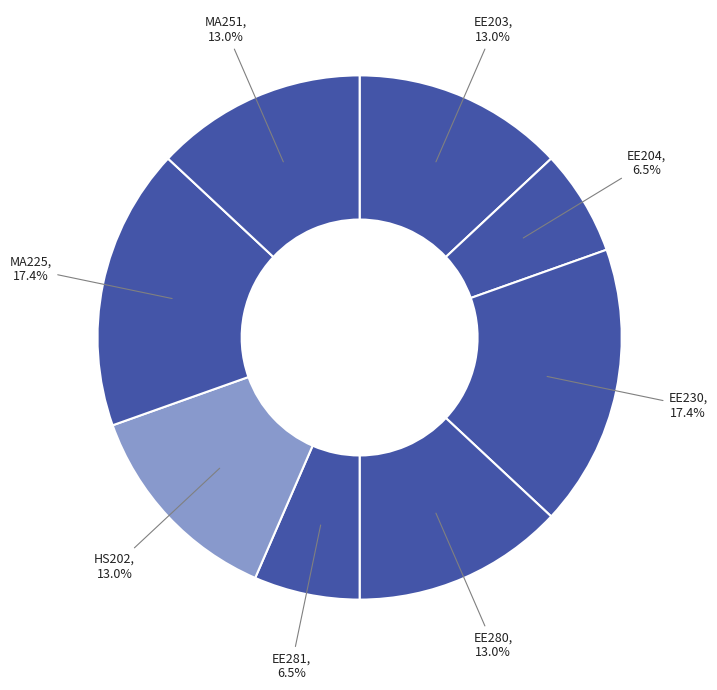

How many segments does this pie chart have?

8